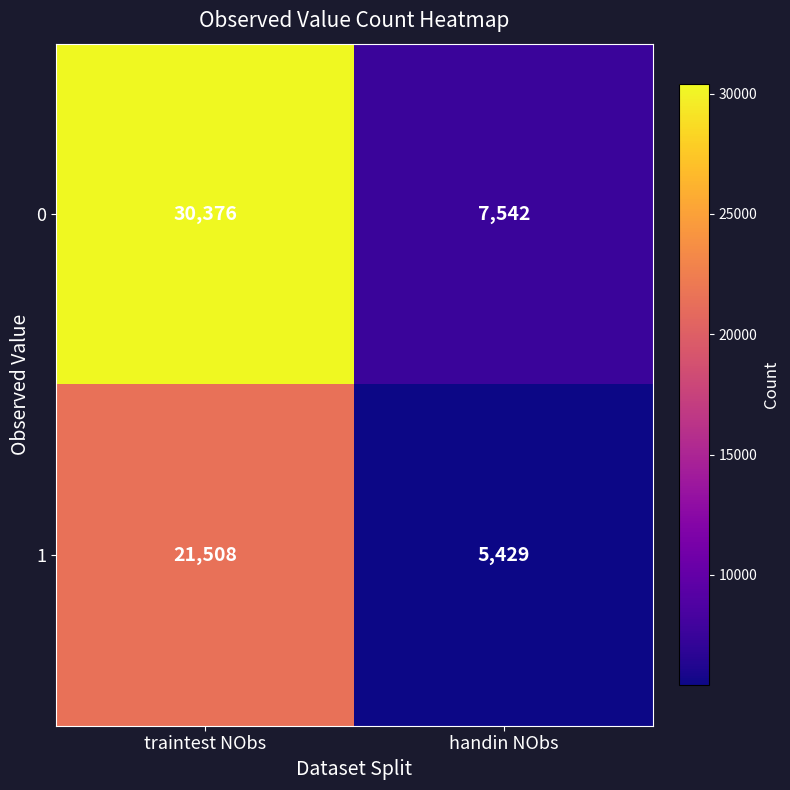

What is the maximum value shown in the chart?

30376